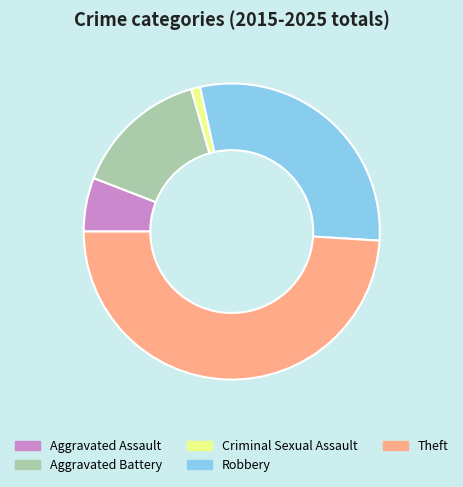

Count the number of slices in the pie.

5